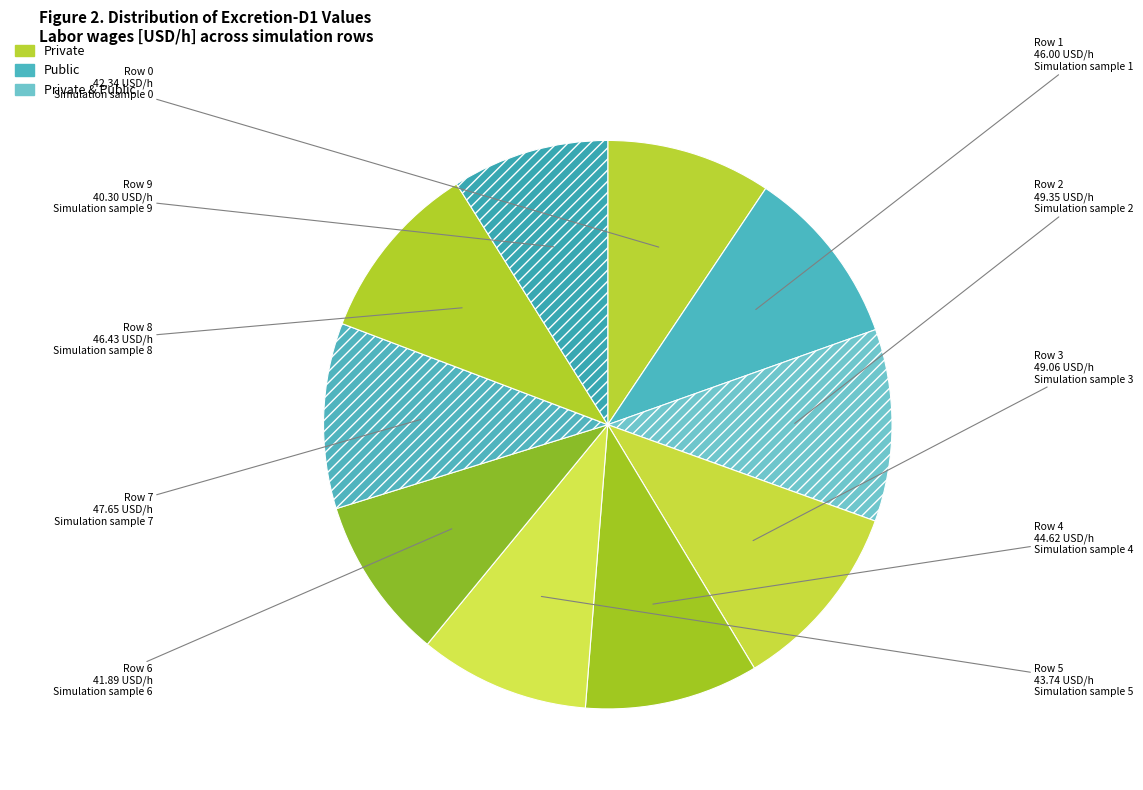

Do Row 0 and Row 8 together represent more than half of the pie?

No